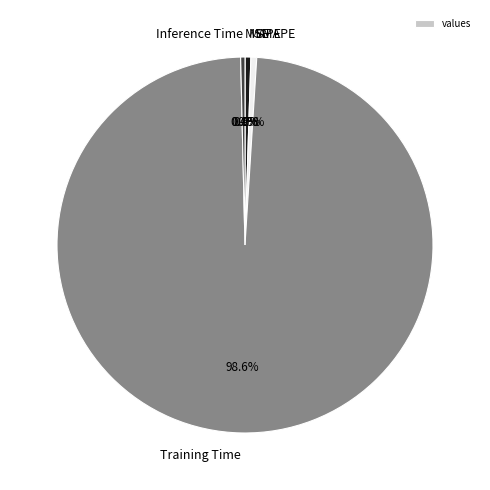

Does any single category account for the majority?

Yes